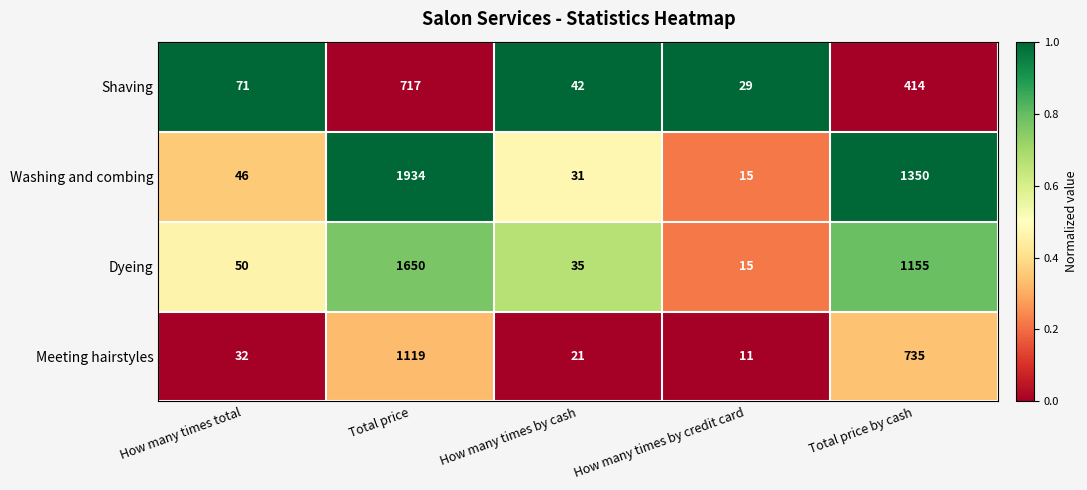

Is it true that Meeting hairstyles equals 21 at How many times by cash?

True